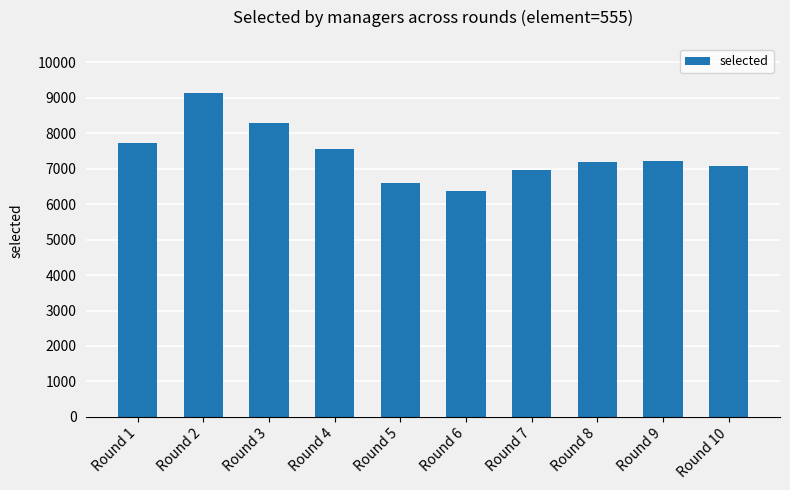

What is the maximum value shown in the chart?

9137